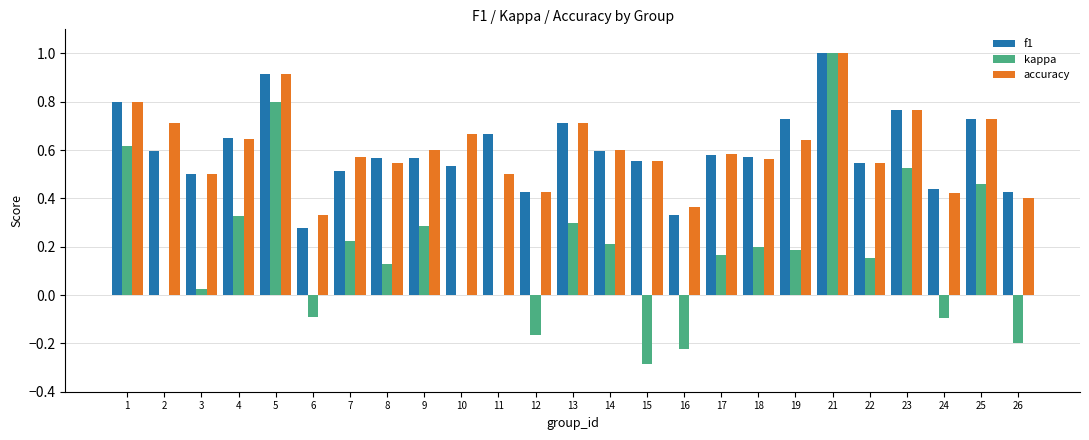

The value of kappa at 6 is -0.1. True or false?

True